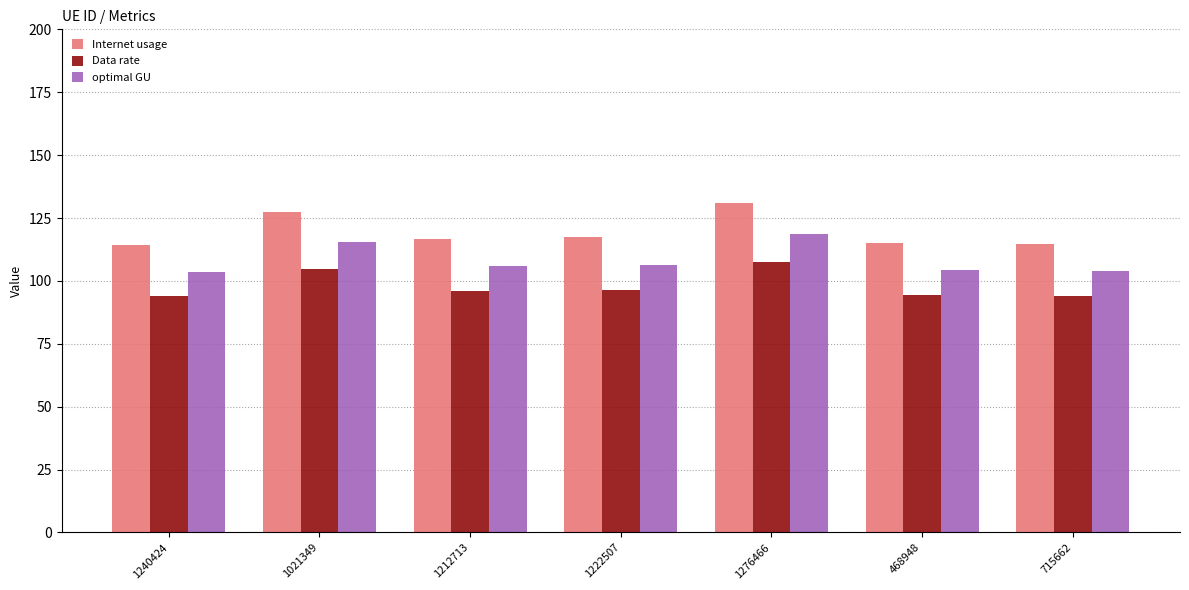

What position from the right is 1240424?

7